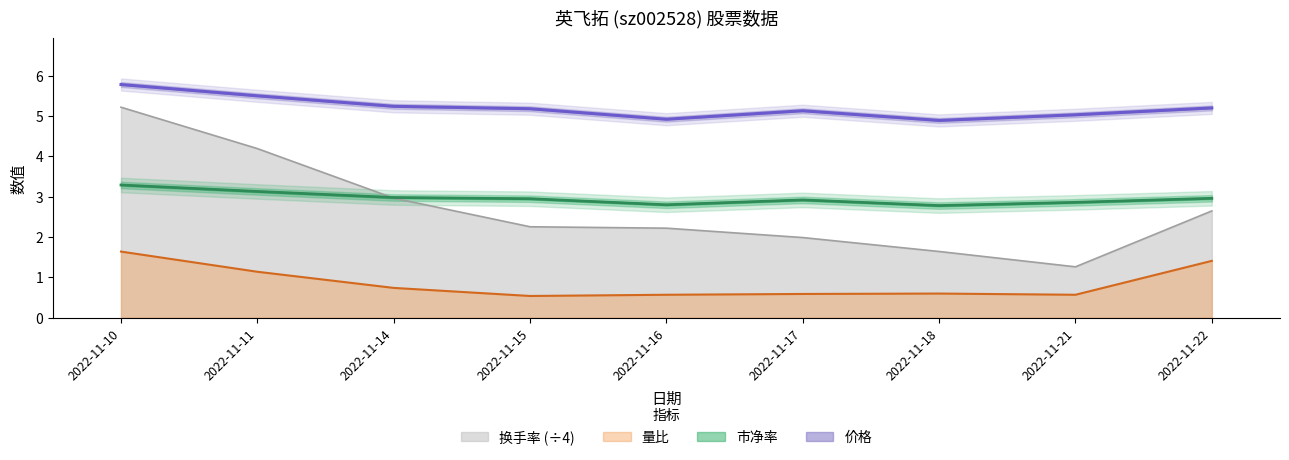

At how many categories does at least one series exceed 1?

9